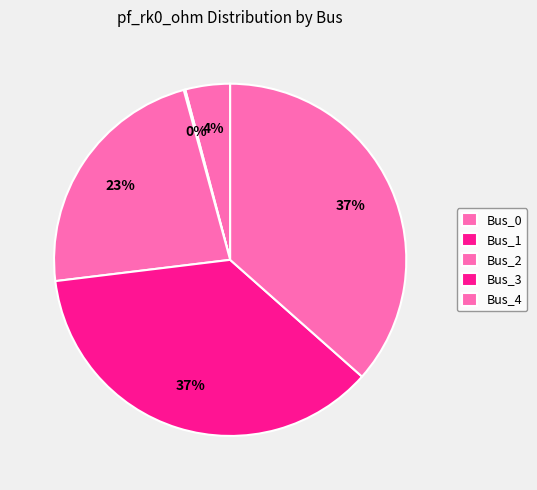

Which slice is the largest?

Bus_3